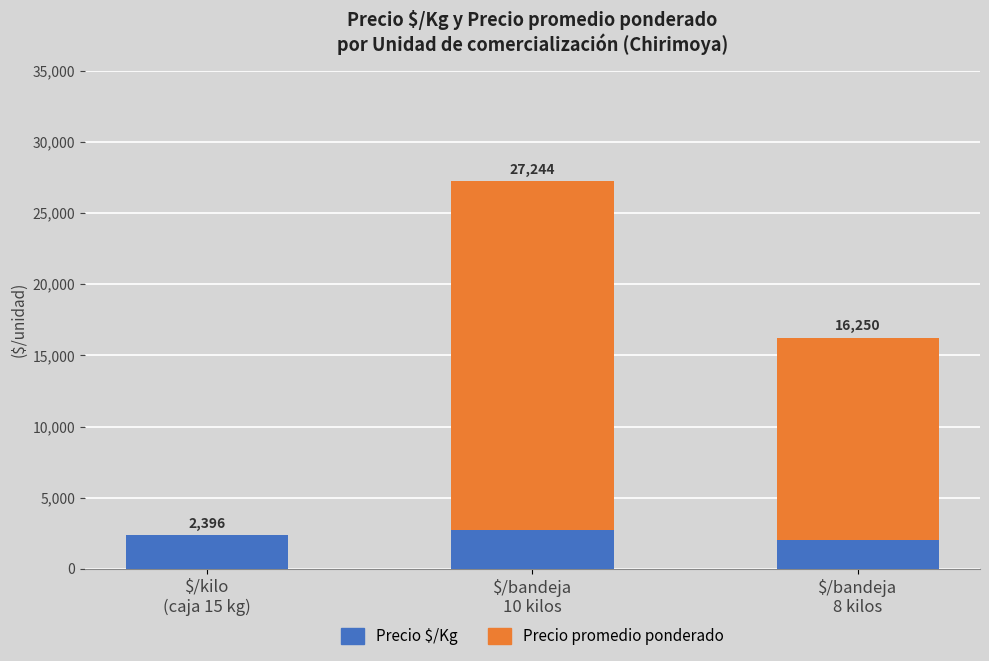

Between $/kilo
(caja 15 kg) and $/bandeja
8 kilos, which series saw the biggest shift?

Precio promedio ponderado